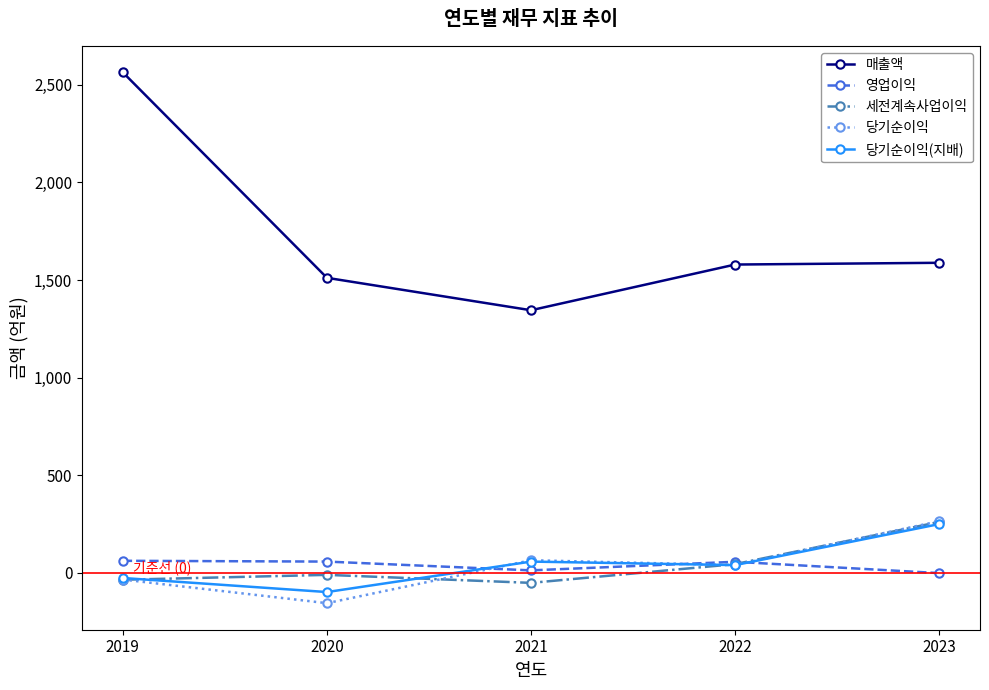

The 당기순이익 series shows -34 at 2019. True or false?

True